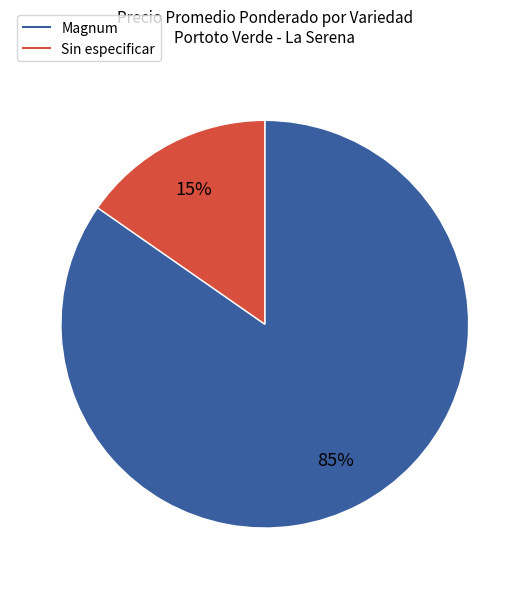

How many segments does this pie chart have?

2